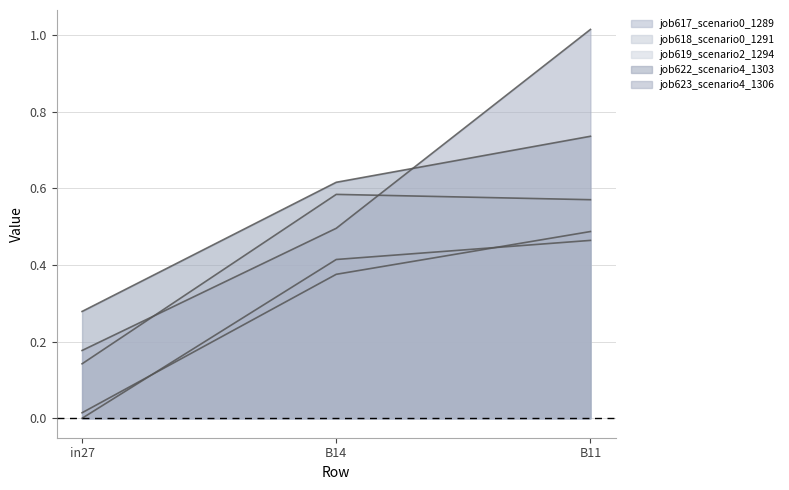

List the series in order of their peak value, lowest first.

job618_scenario0_1291, job617_scenario0_1289, job619_scenario2_1294, job622_scenario4_1303, job623_scenario4_1306